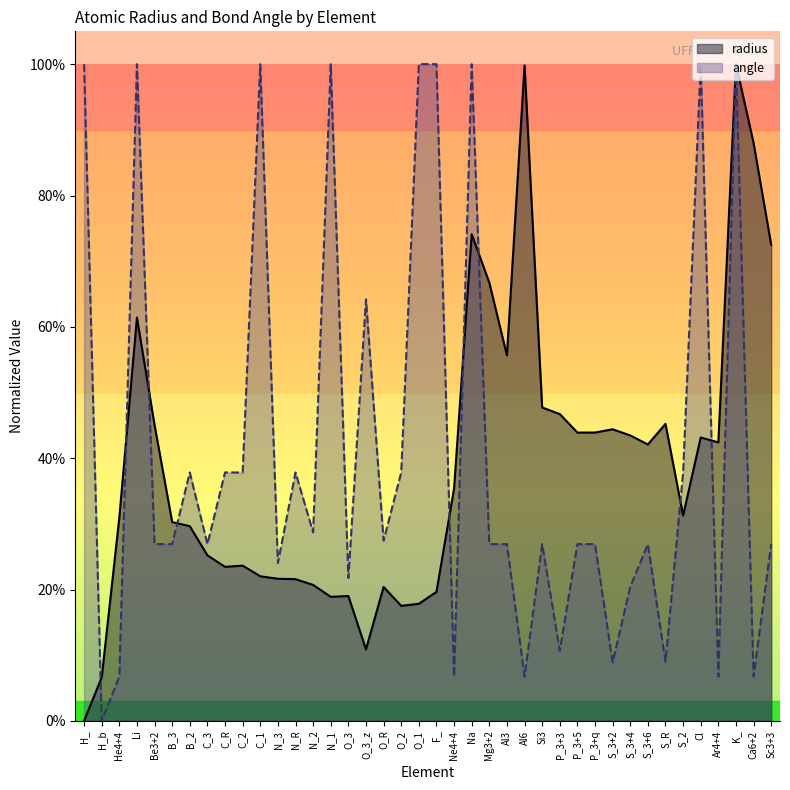

Reading left to right, extract all data points from this chart.

radius: 0.0	0.1	0.3	0.6	0.5	0.3	0.3	0.3	0.2	0.2	0.2	0.2	0.2	0.2	0.2	0.2	0.1	0.2	0.2	0.2	0.2	0.4	0.7	0.7	0.6	1.0	0.5	0.5	0.4	0.4	0.4	0.4	0.4	0.5	0.3	0.4	0.4	1.0	0.9	0.7
angle: 1.0	0.0	0.1	1.0	0.3	0.3	0.4	0.3	0.4	0.4	1.0	0.2	0.4	0.3	1.0	0.2	0.6	0.3	0.4	1.0	1.0	0.1	1.0	0.3	0.3	0.1	0.3	0.1	0.3	0.3	0.1	0.2	0.3	0.1	0.4	1.0	0.1	1.0	0.1	0.3